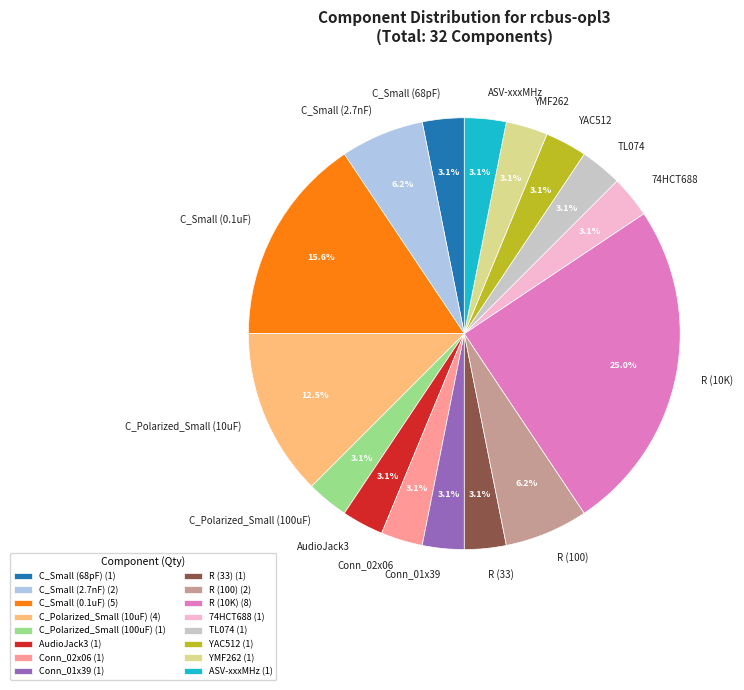

To the nearest percent, what is the difference between the largest and smallest slice percentages?

22%